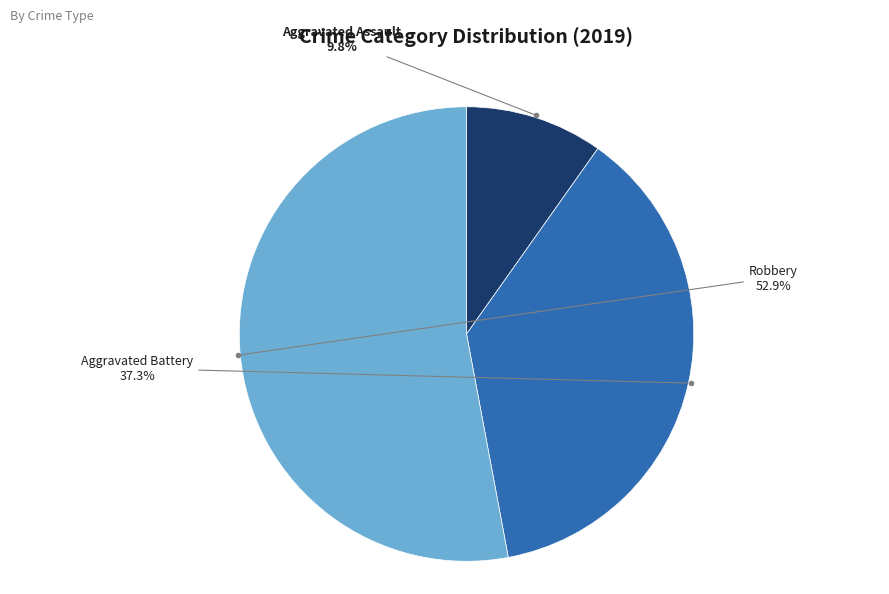

Is there a majority slice in this chart?

Yes